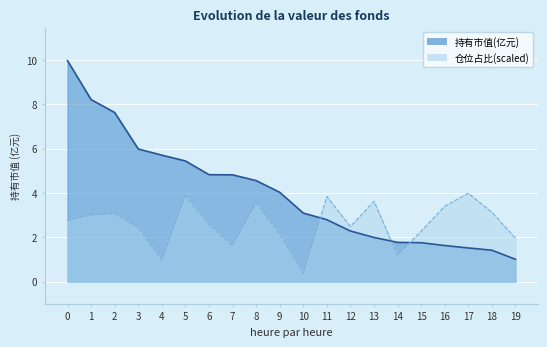

Rank the categories by 持有市值(亿元) value from highest to lowest.

0, 1, 2, 3, 4, 5, 6, 7, 8, 9, 10, 11, 12, 13, 14, 15, 16, 17, 18, 19